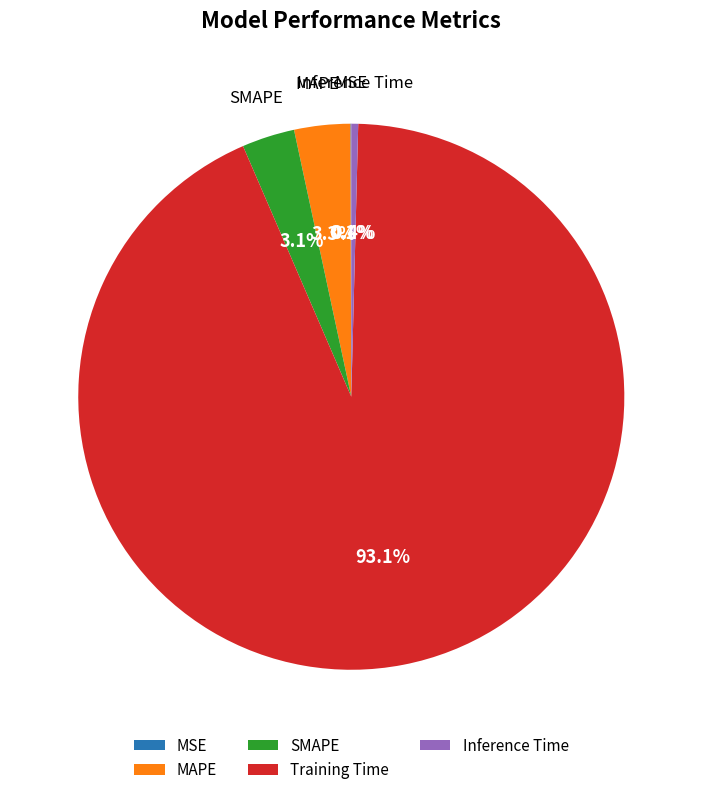

What is the largest slice in the pie chart?

Training Time